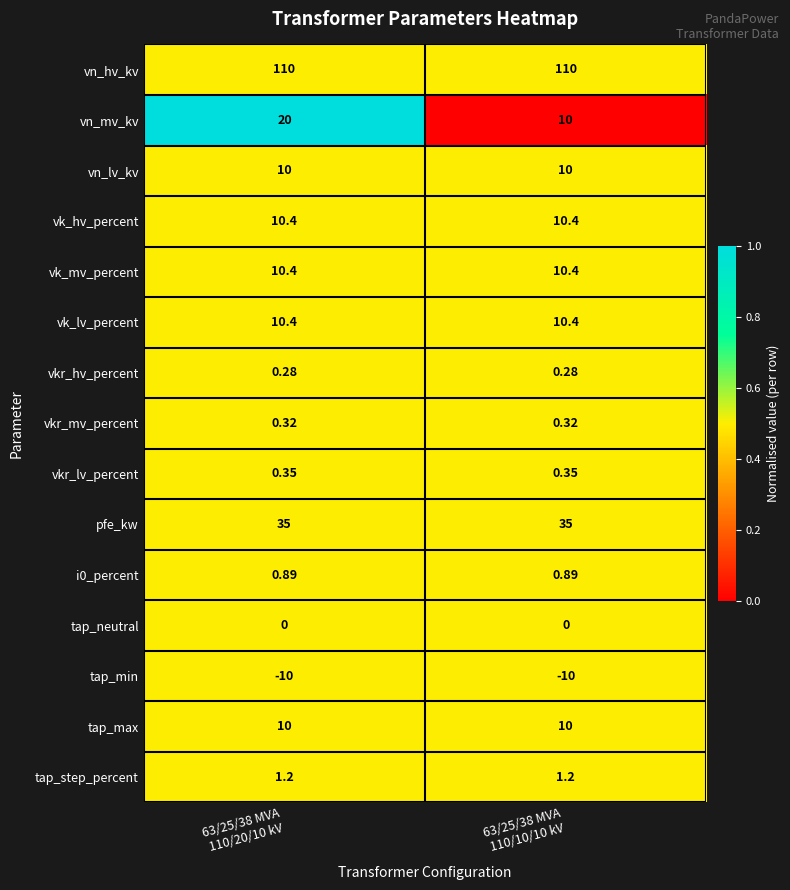

Which series has the widest spread of values?

vn_mv_kv